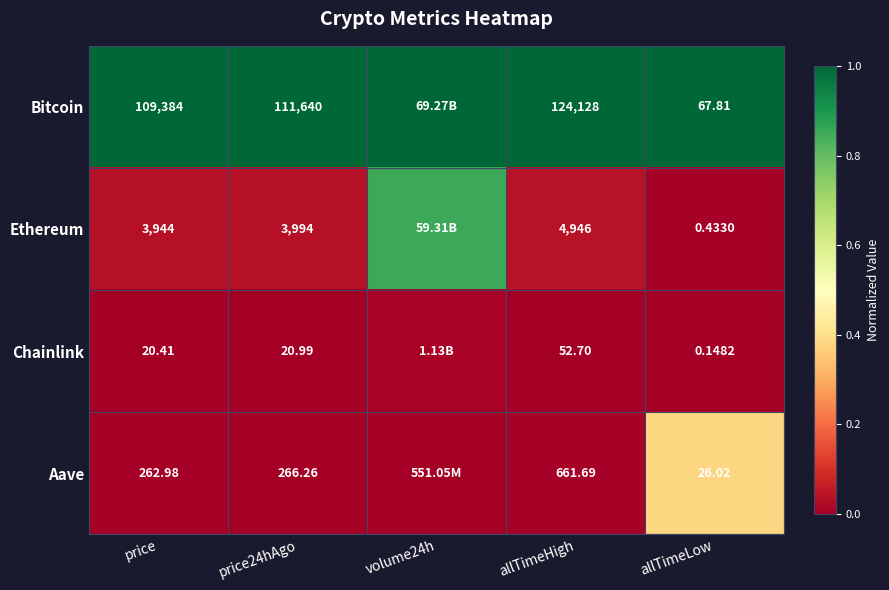

At allTimeLow, list the series in order from smallest to largest.

Chainlink, Ethereum, Aave, Bitcoin